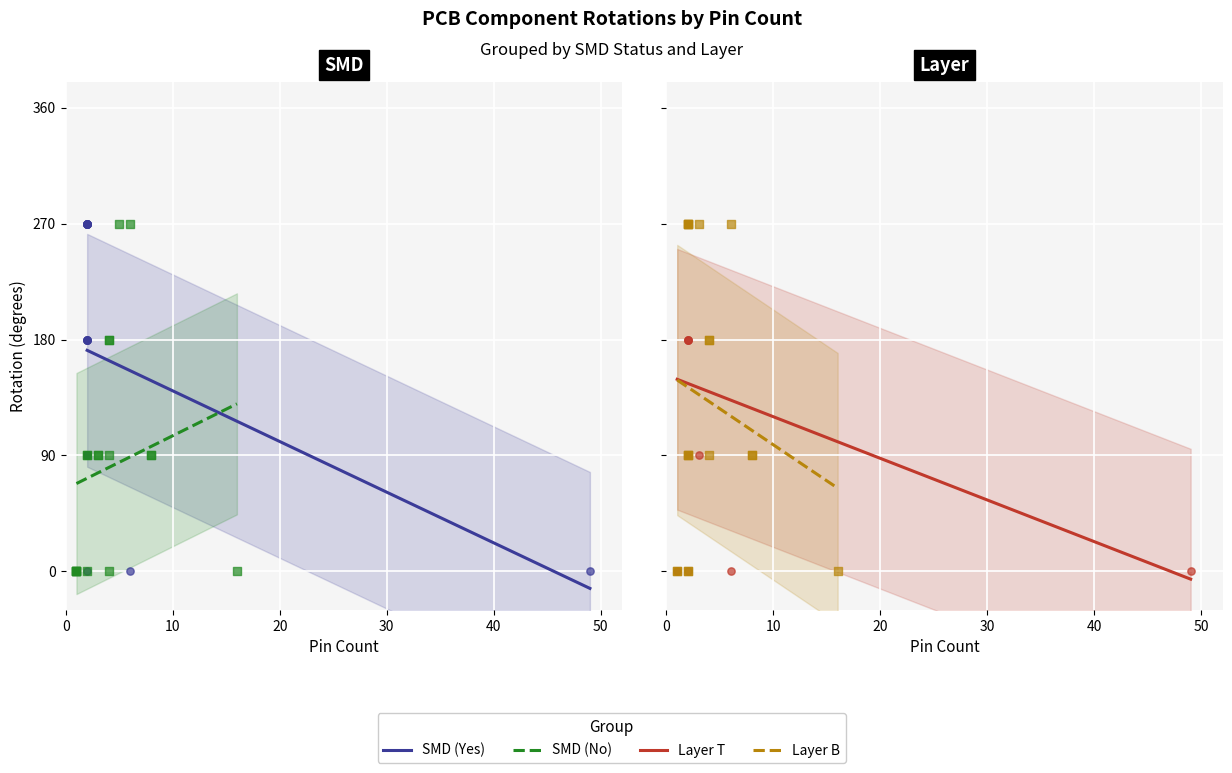

What is the total value across all series at 0?

180